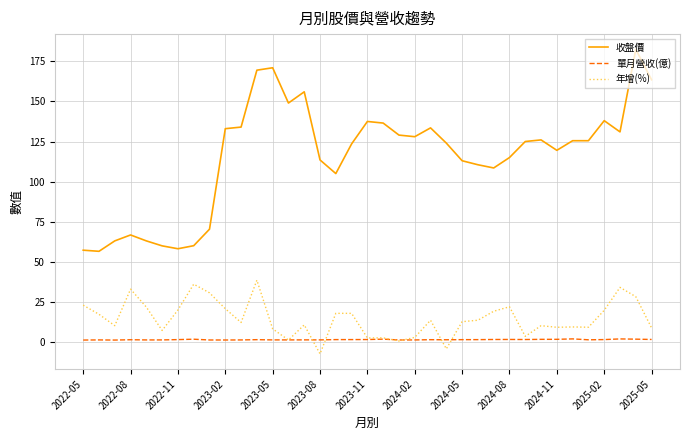

Which series has the largest range (max minus min)?

收盤價